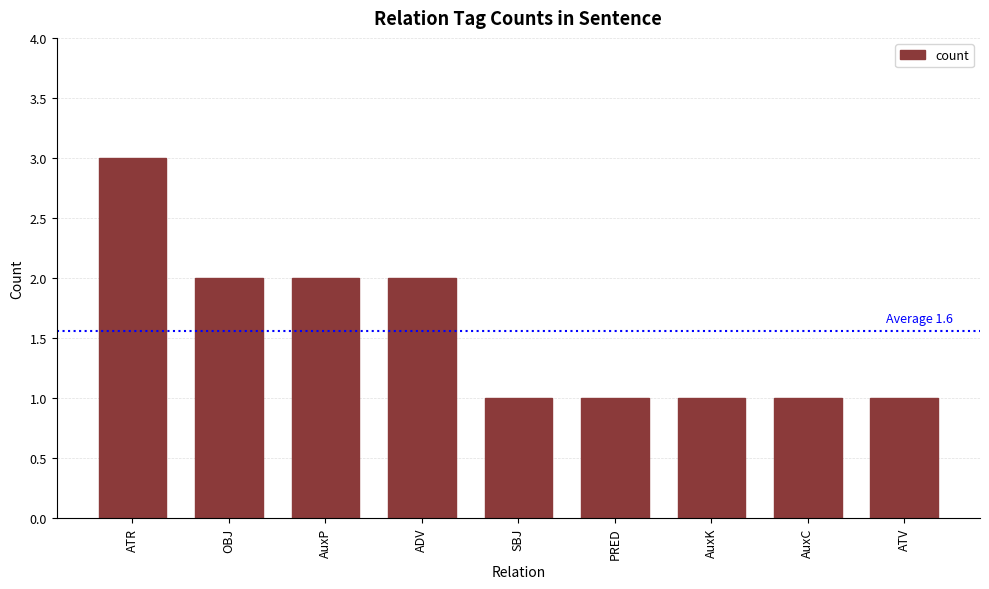

What value does the data have at ATR?

3